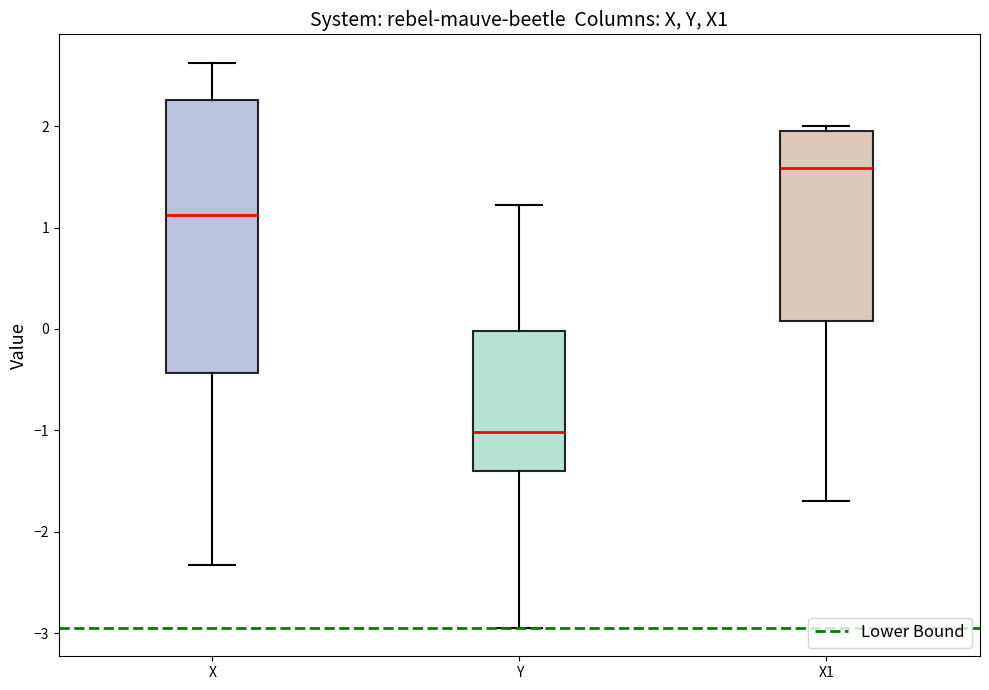

Reading left to right, transcribe this box plot: for each box, give where its median line is, the range the box spans, and where its two whiskers end, as read against the y-axis. The values are not printed on the chart, so give them approximately, as read against the axis.

X: median 1.1, box -0.4 to 2.3, whiskers -2.3 to 2.6
Y: median -1.0, box -1.4 to 0.0, whiskers -3.0 to 1.2
X1: median 1.6, box 0.1 to 2.0, whiskers -1.7 to 2.0 (just above the box's upper edge)